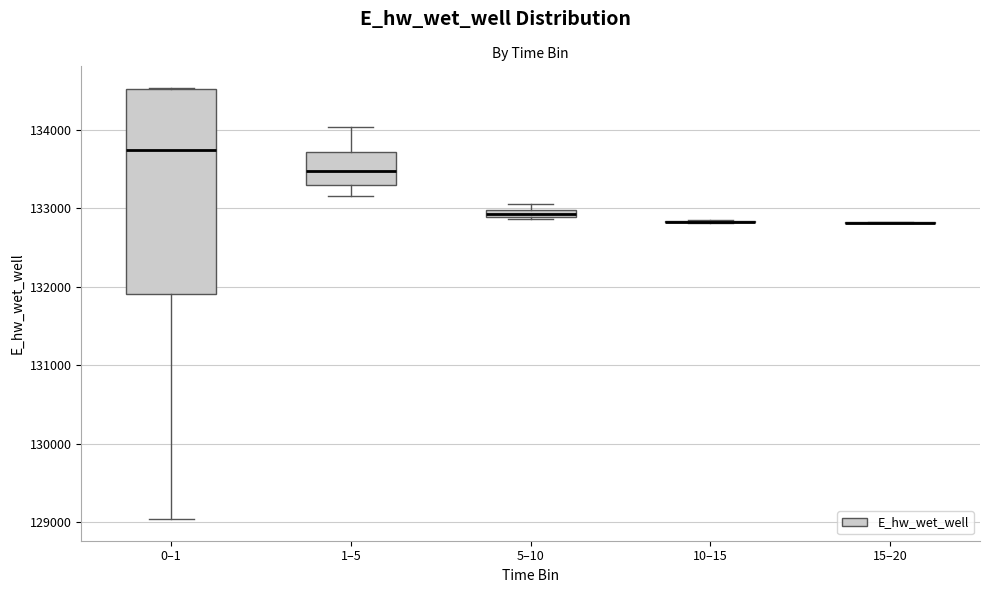

Which box is the tallest, from its lower edge to its upper edge?

0–1